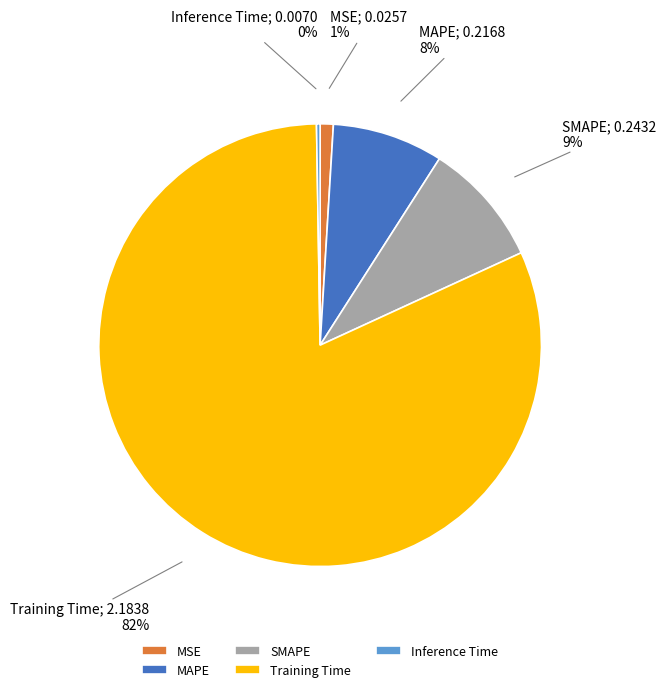

Does Training Time account for over 50% of the chart?

Yes